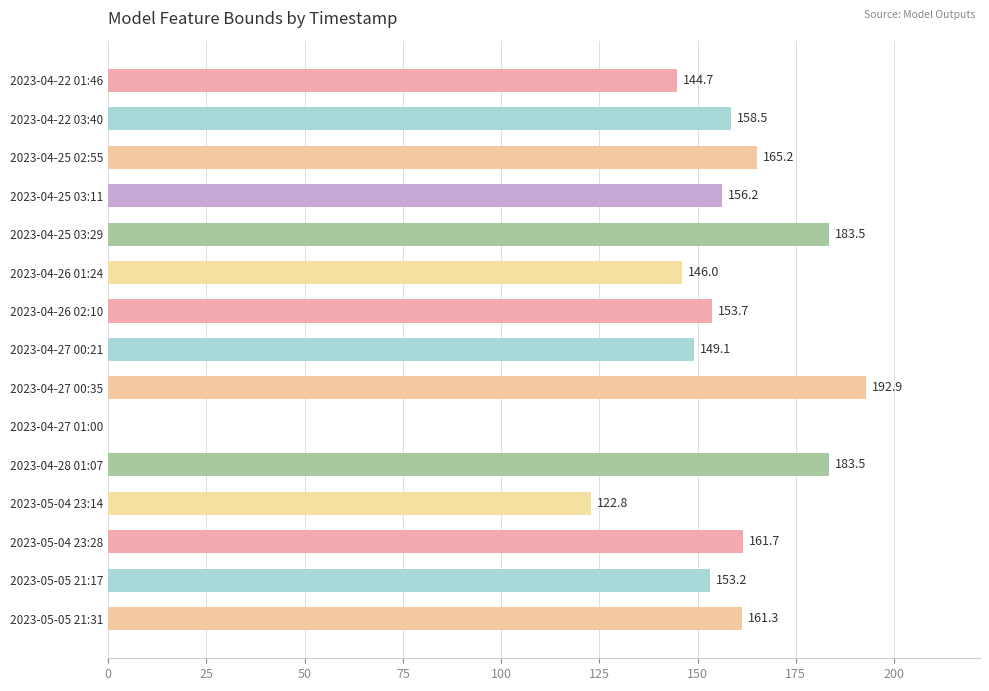

What is the change in value from 2023-04-25 03:29 to 2023-04-27 00:21?

-34.4